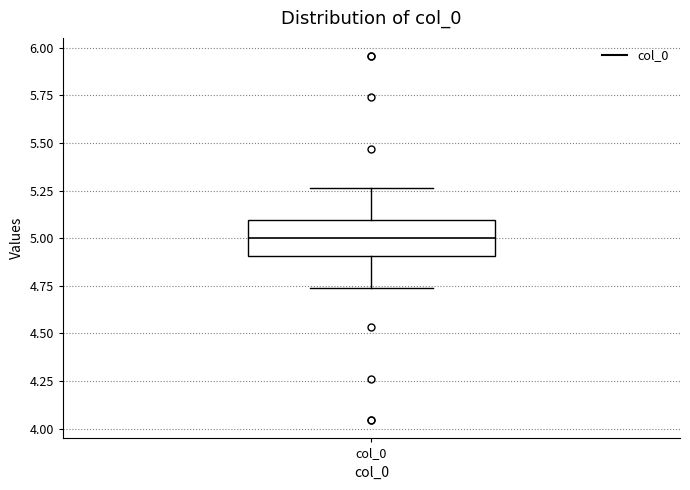

Where does the upper whisker of the box for col_0 end on the y-axis? The values are not printed on the chart, so give them approximately, as read against the axis.

5.25